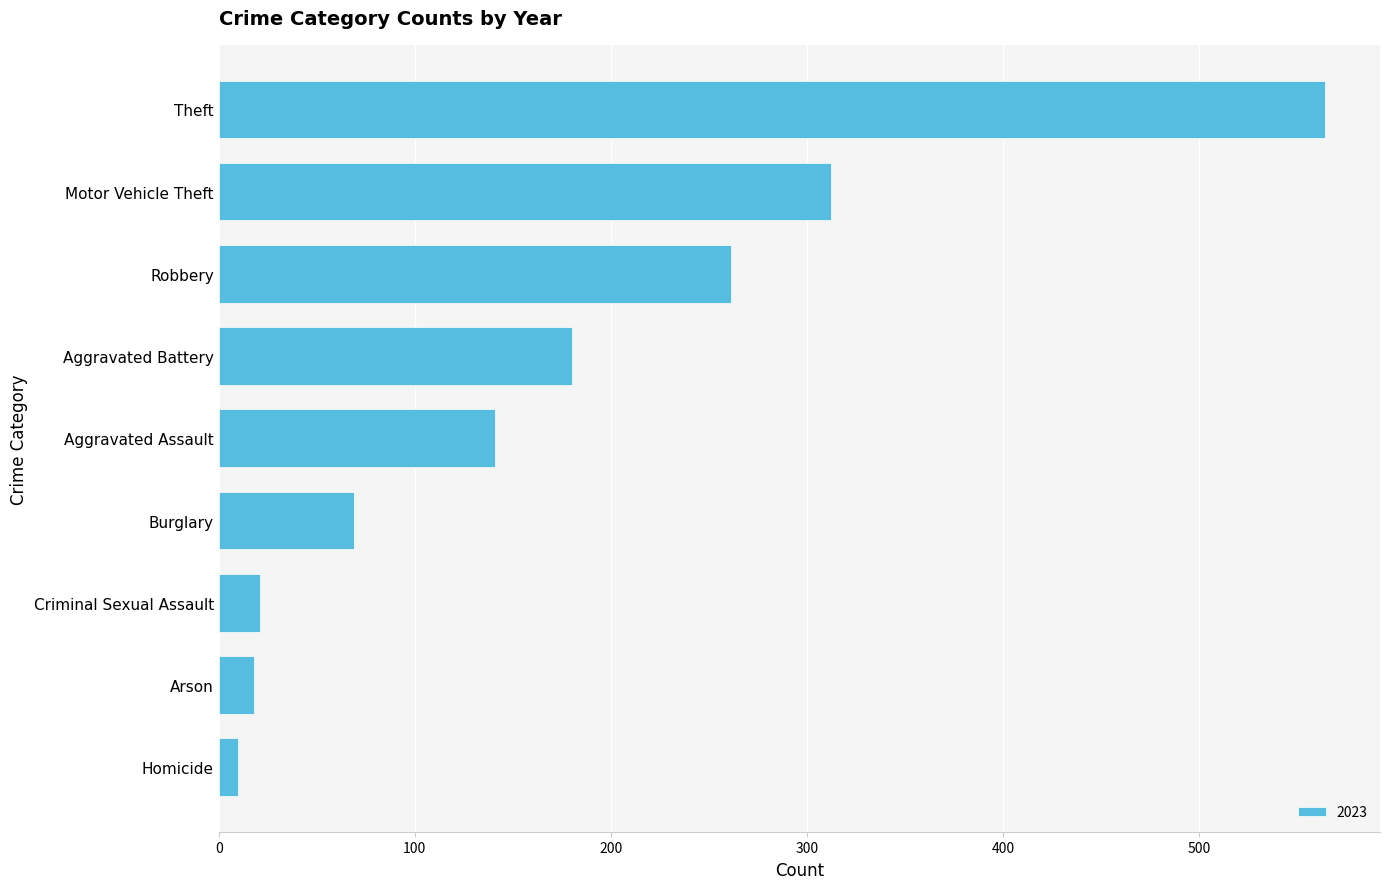

What is the difference between the values at Aggravated Assault and Robbery?

120